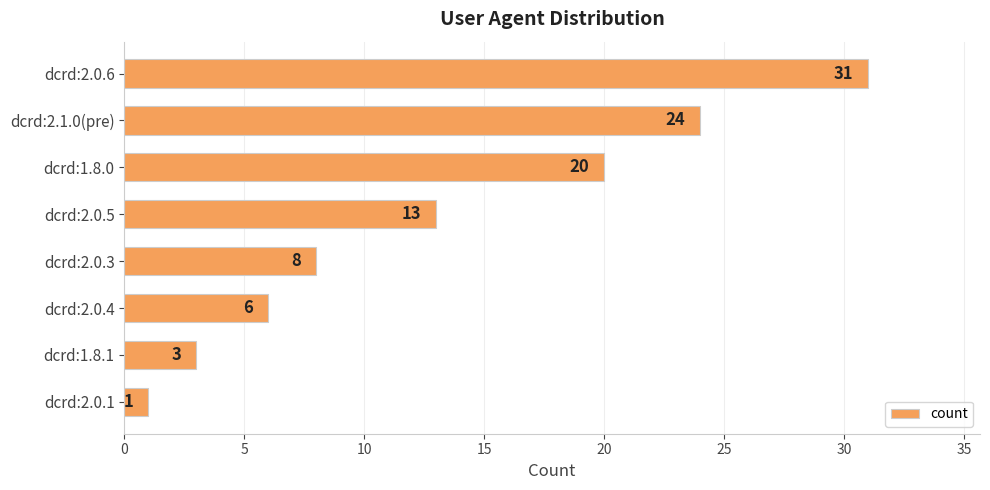

List the labels in order of value, largest first.

dcrd:2.0.6, dcrd:2.1.0(pre), dcrd:1.8.0, dcrd:2.0.5, dcrd:2.0.3, dcrd:2.0.4, dcrd:1.8.1, dcrd:2.0.1